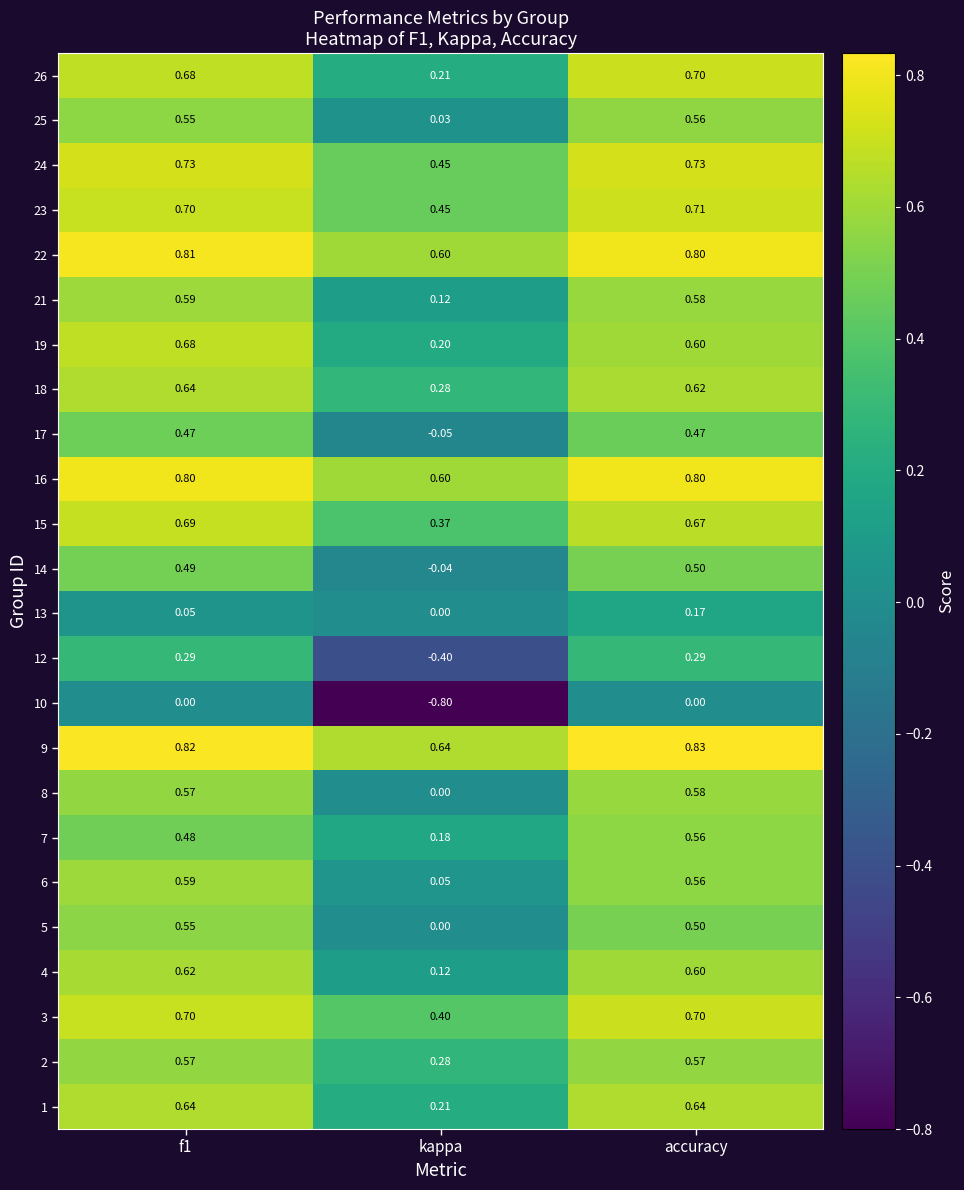

Which category has the highest value in the 26 series?

accuracy